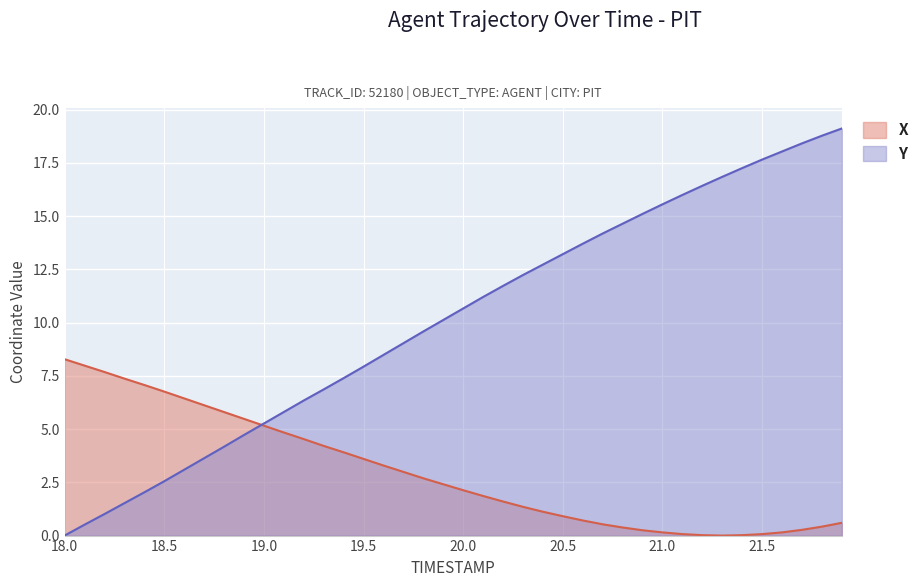

The value of Y at 19.3 is 6.9. True or false?

True